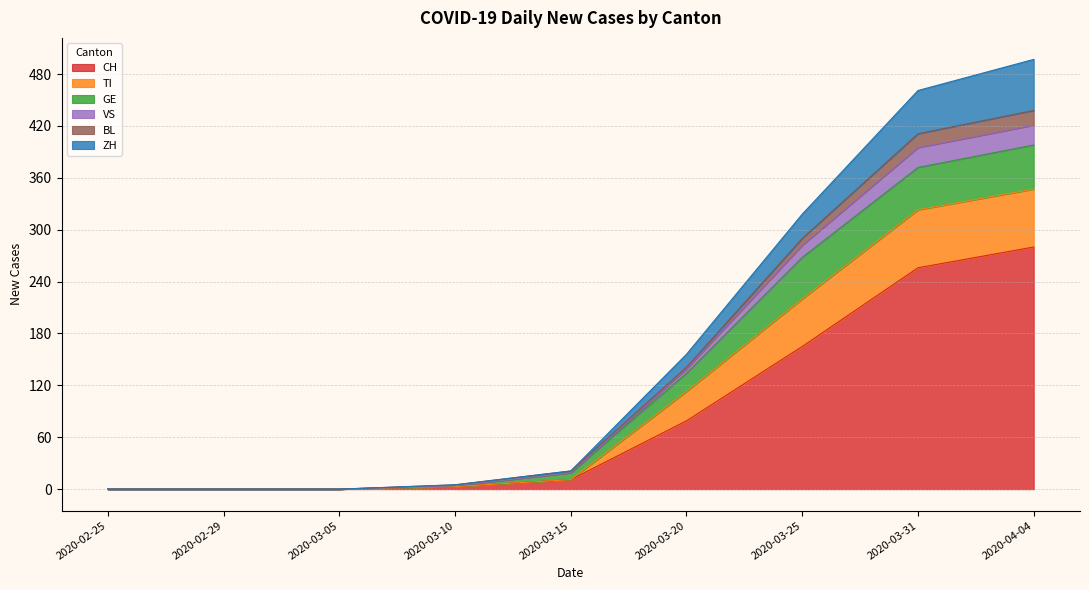

What are all the series names shown in the legend?

CH, TI, GE, VS, BL, ZH